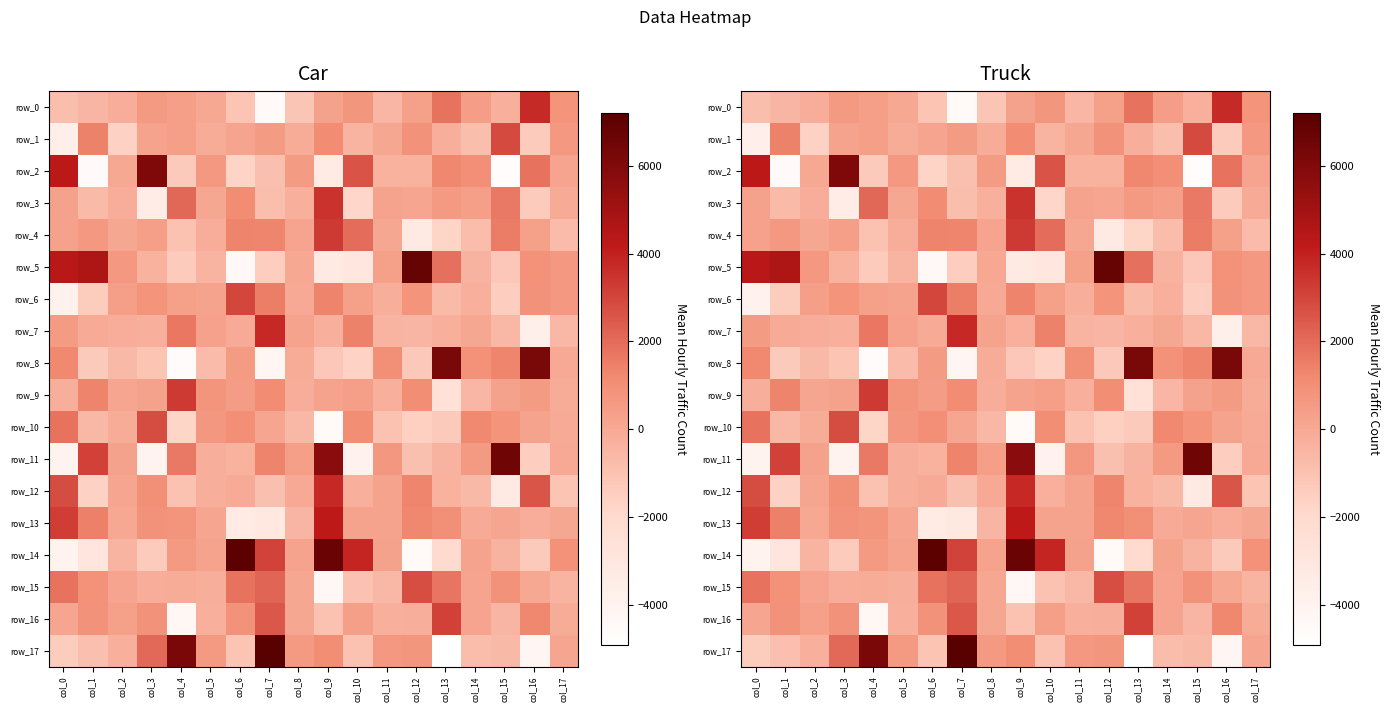

How many negative values does the row_14 series have?

8